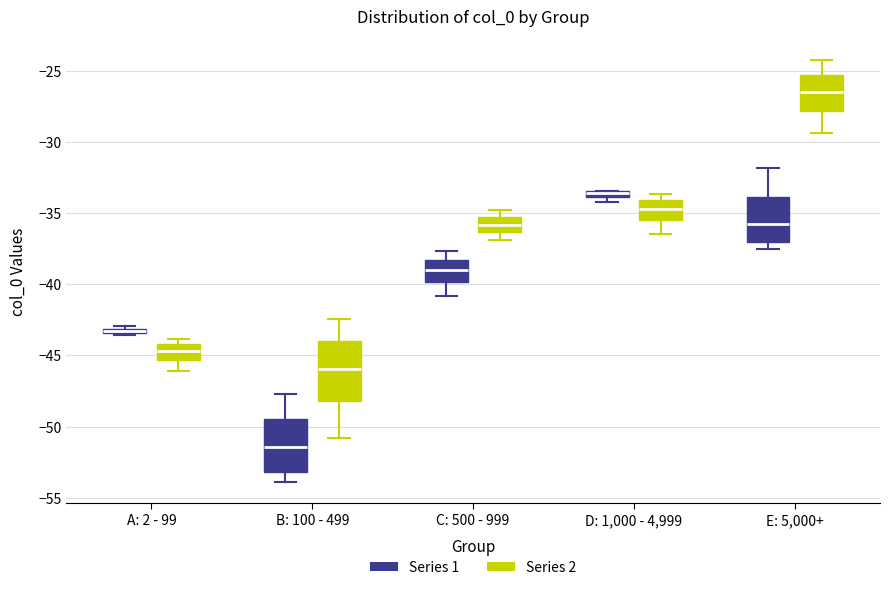

Where does the upper whisker of the box for E: 5,000+ (Series 1) end on the y-axis? The values are not printed on the chart, so give them approximately, as read against the axis.

-32.0